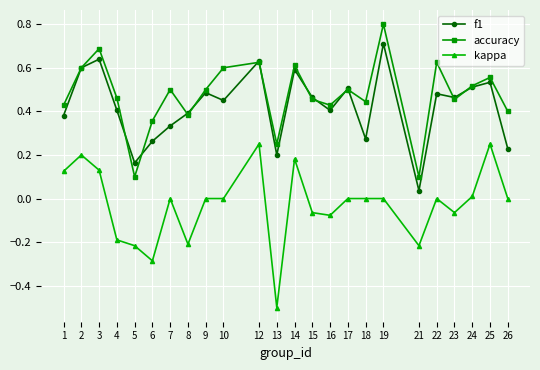

True or false: kappa has a value of -0.2 at 8.

True